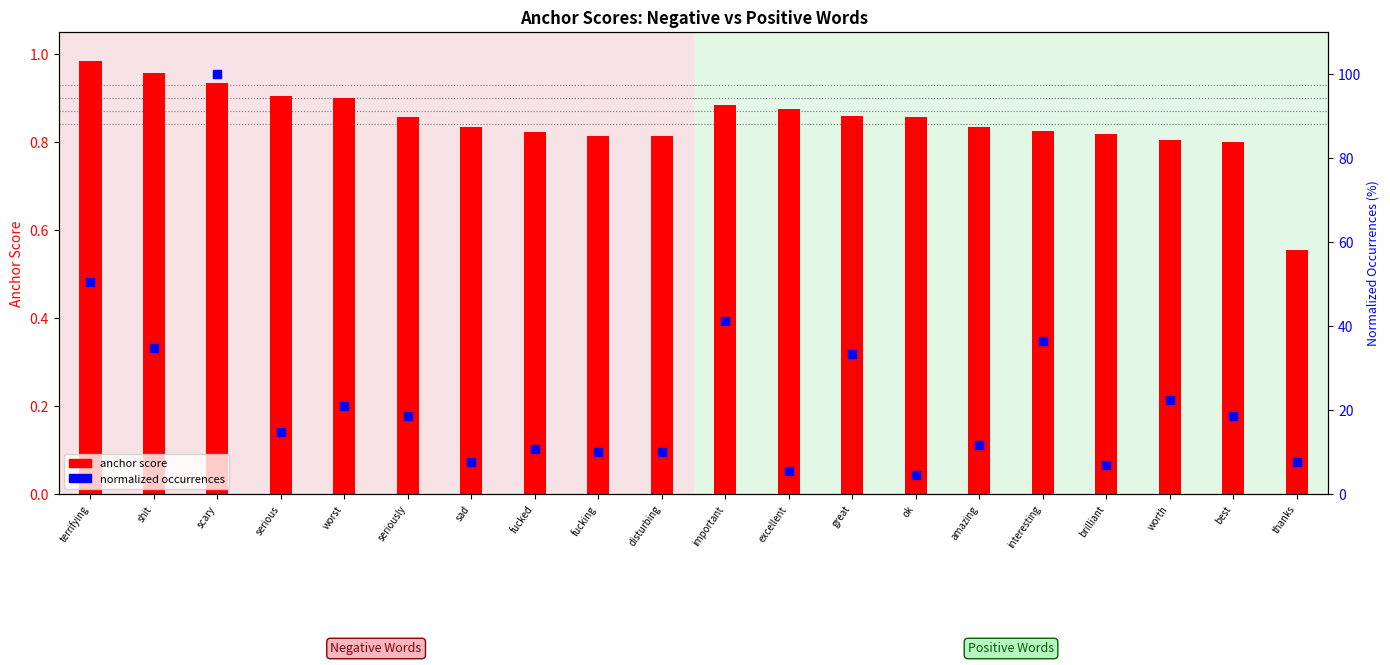

Which series has the largest Y range (max minus min)?

normalized occurrences (neg)